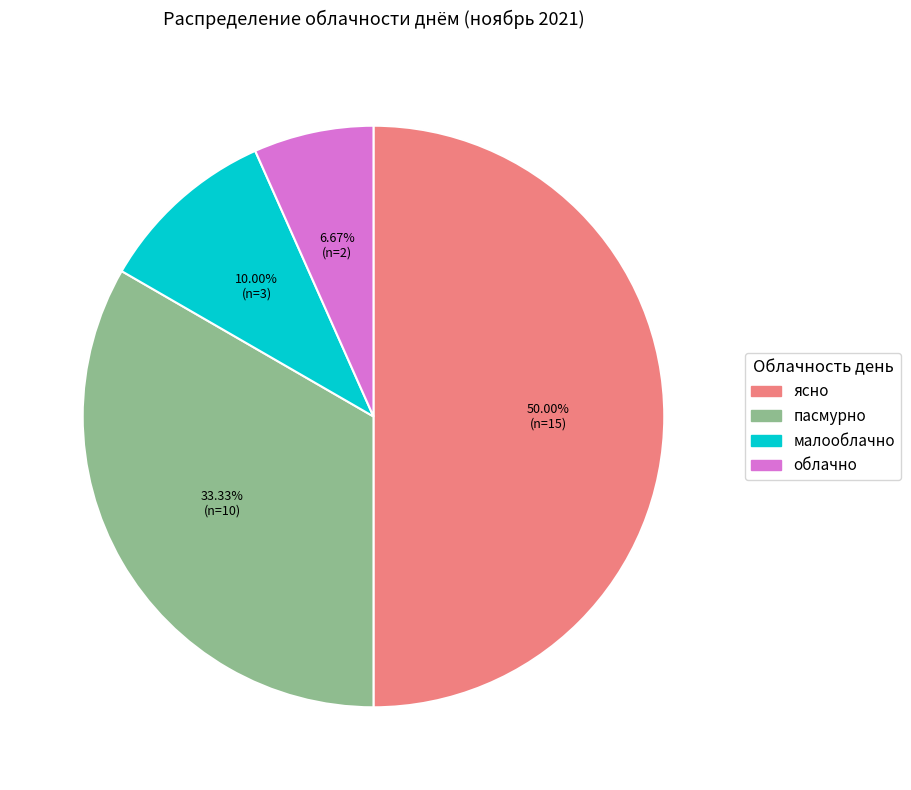

To the nearest percent, what is the average slice percentage?

25%